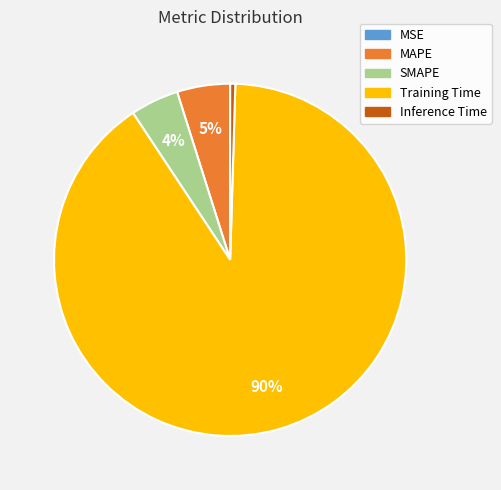

The SMAPE slice represents 14% of the pie. True or false?

False